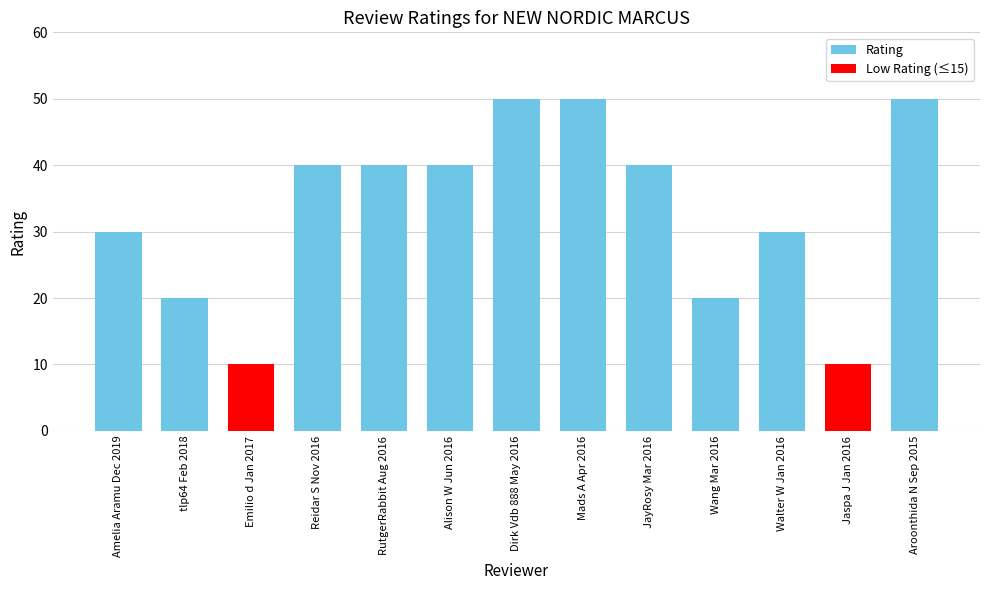

True or false: the data shows 27 at JayRosy Mar 2016.

False